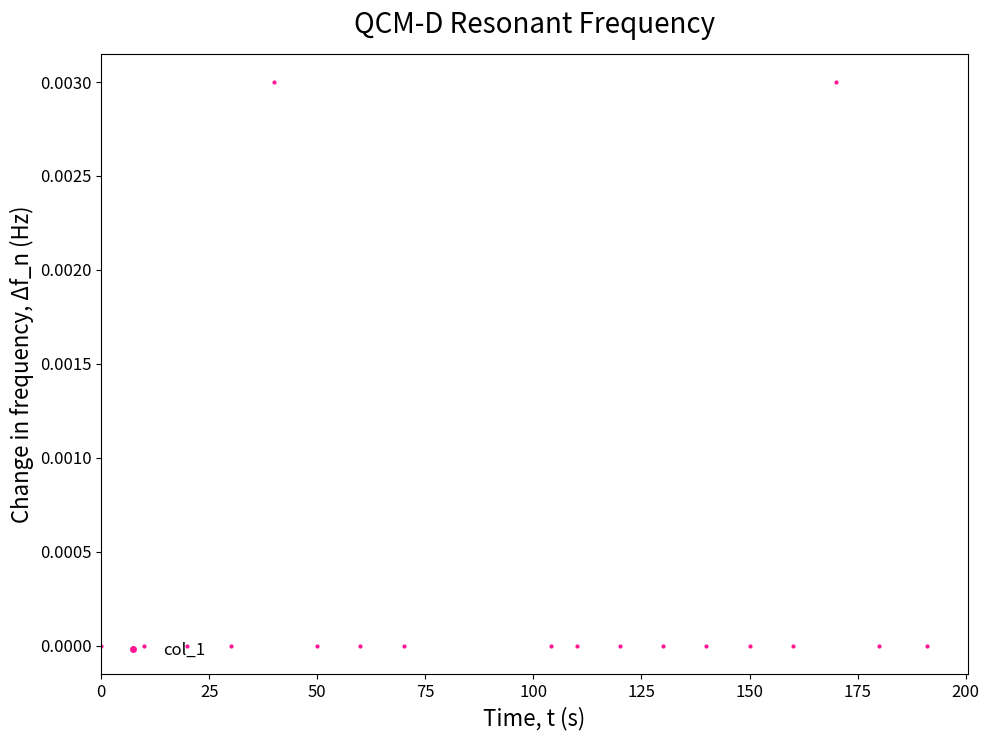

True or false: the data has more than 1 interior local peaks.

True